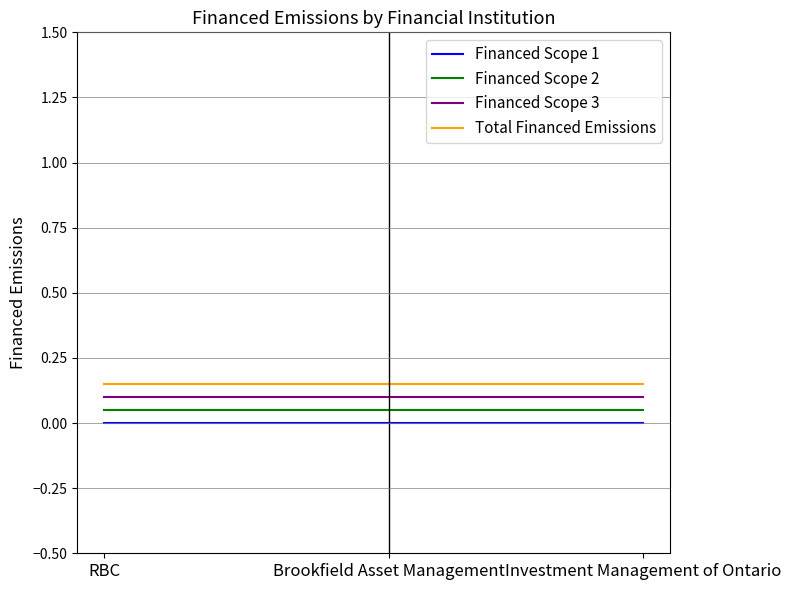

True or false: Financed Scope 1 and Financed Scope 2 cross at least once.

False